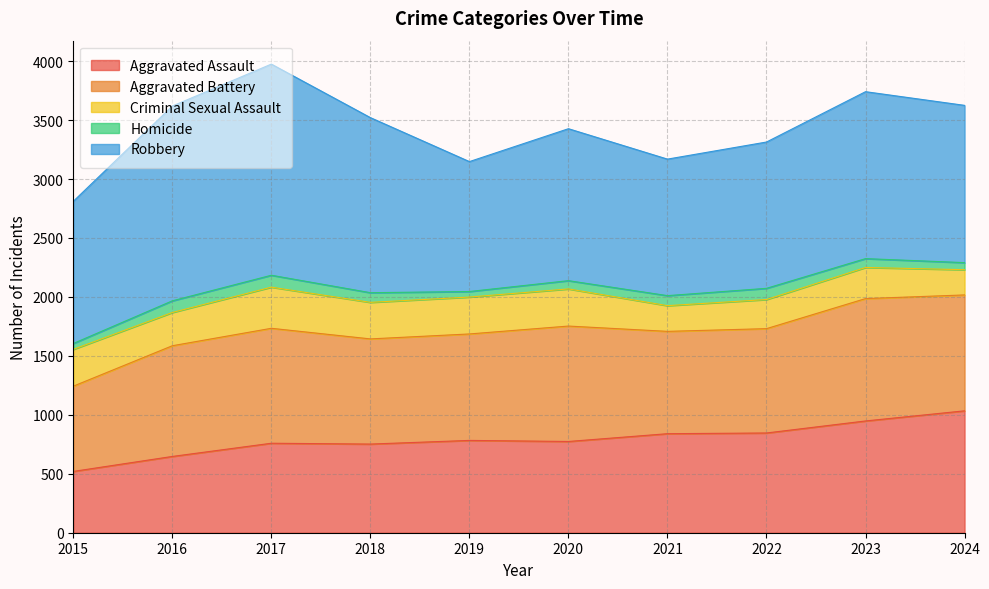

Where is Robbery nearest to the value 1446?

2023